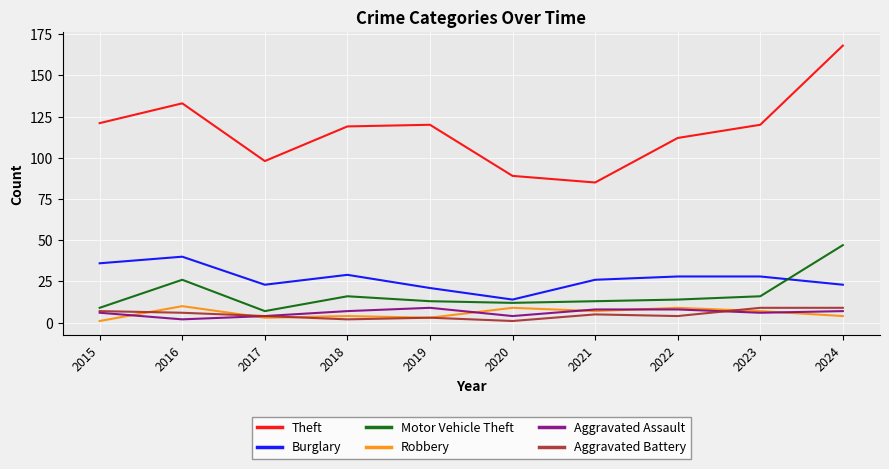

At which category is the sum across all series the highest?

2024